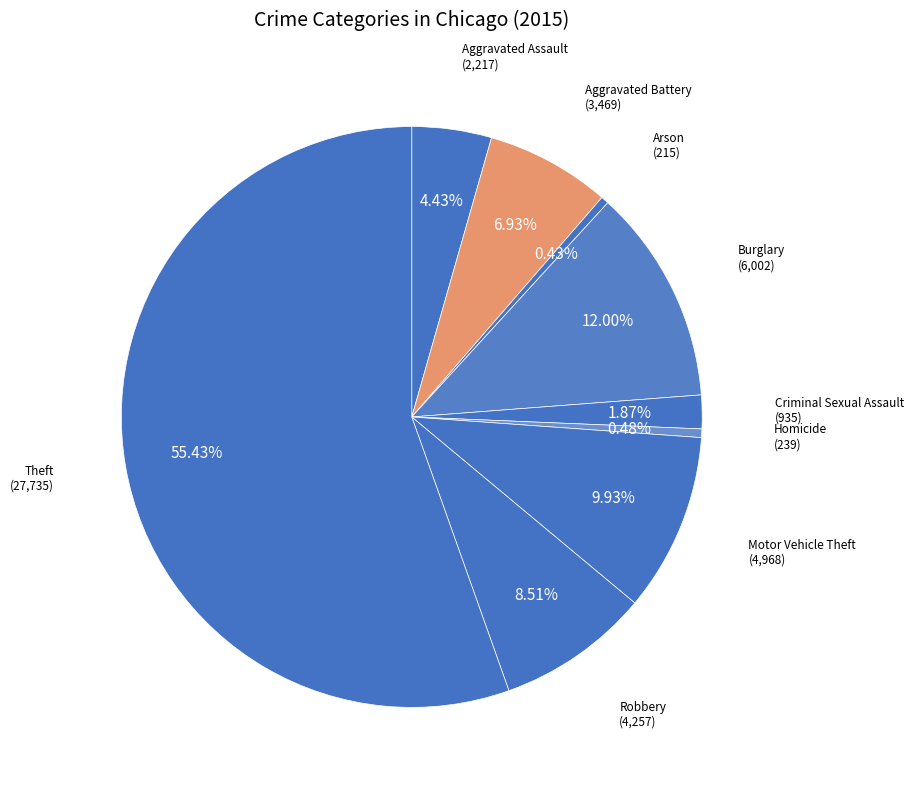

Approximately how many times larger is the value at Aggravated Battery compared to Aggravated Assault?

1.6